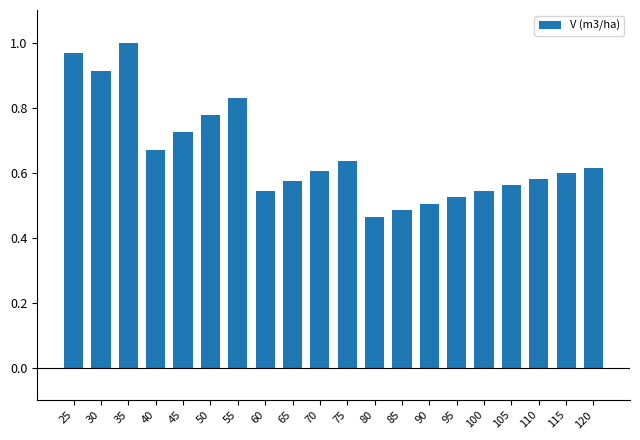

Which label corresponds to the smallest value in the chart?

80